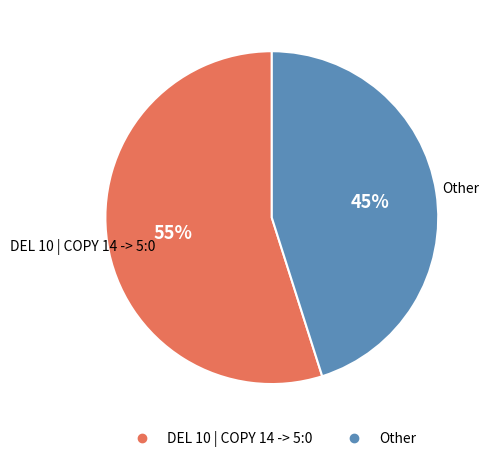

Is the sum of DEL 10 | COPY 14 -> 5:0 and Other greater than half?

Yes